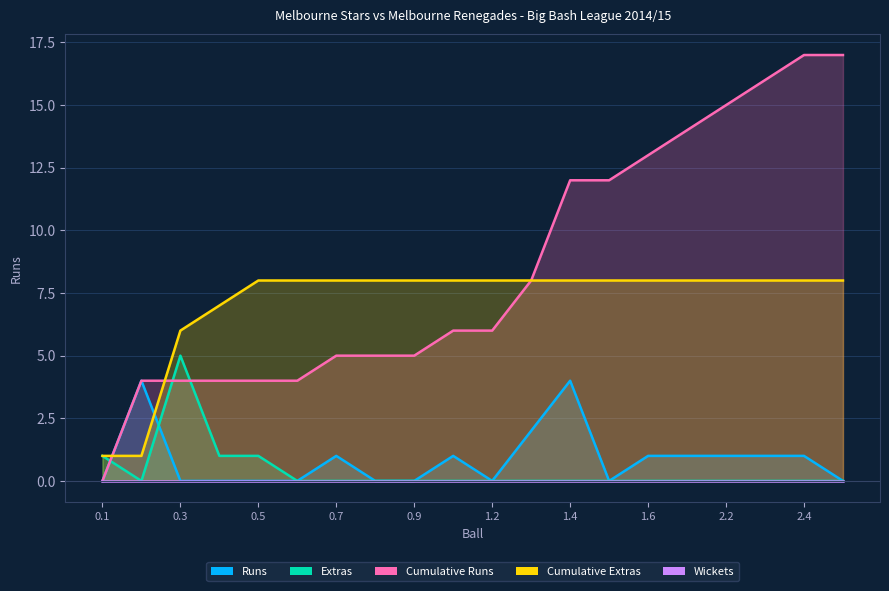

Count the number of categories in the chart.

20